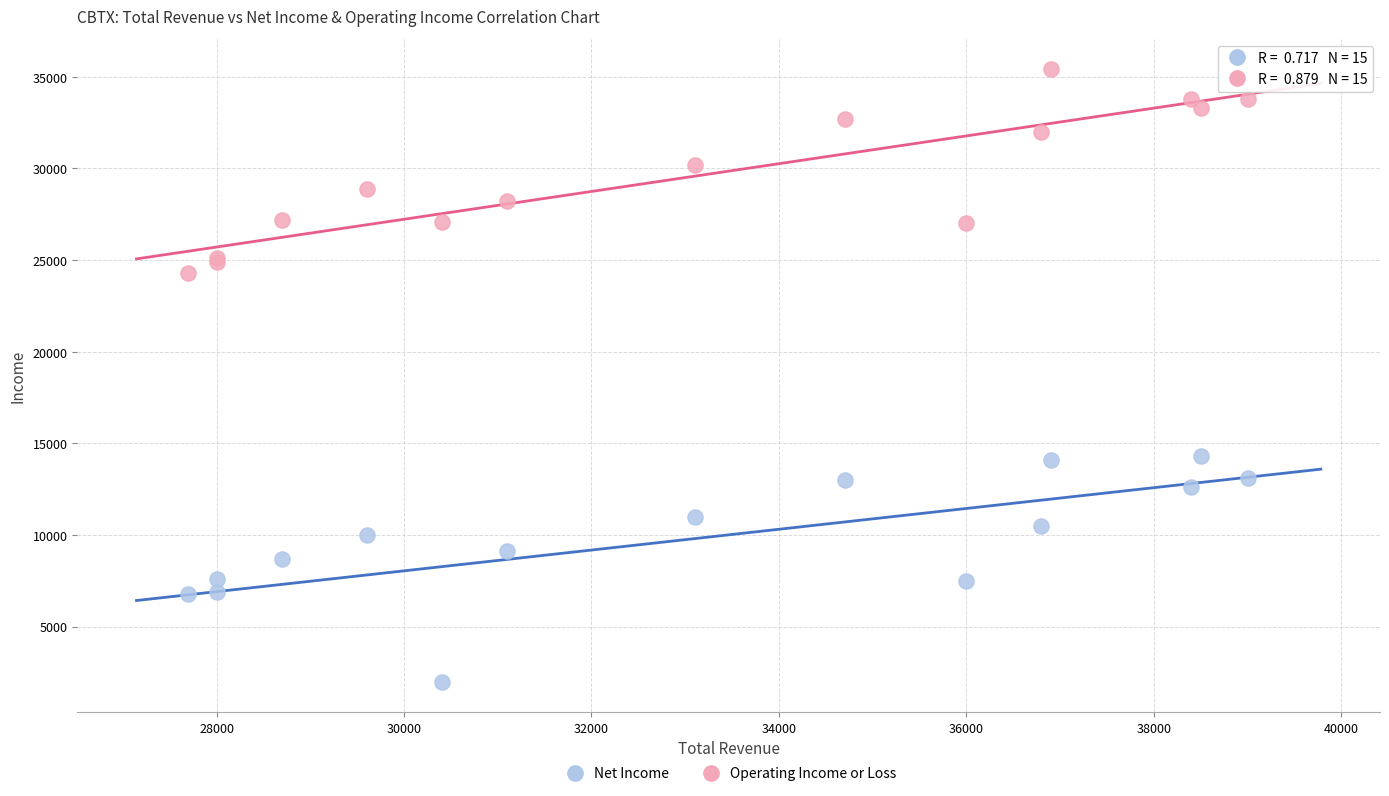

Which series has the widest spread of Y values?

Net Income